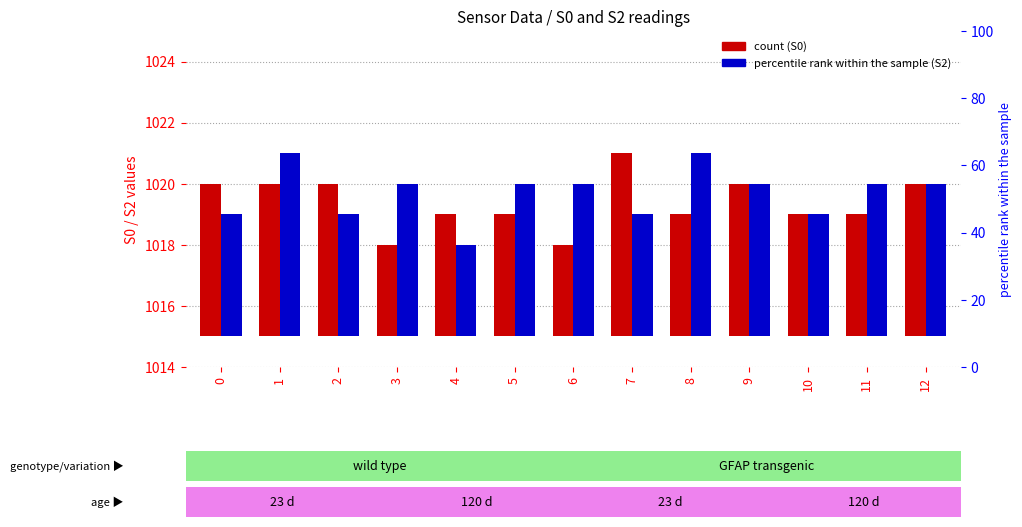

Does the chart contain stacked bars?

No